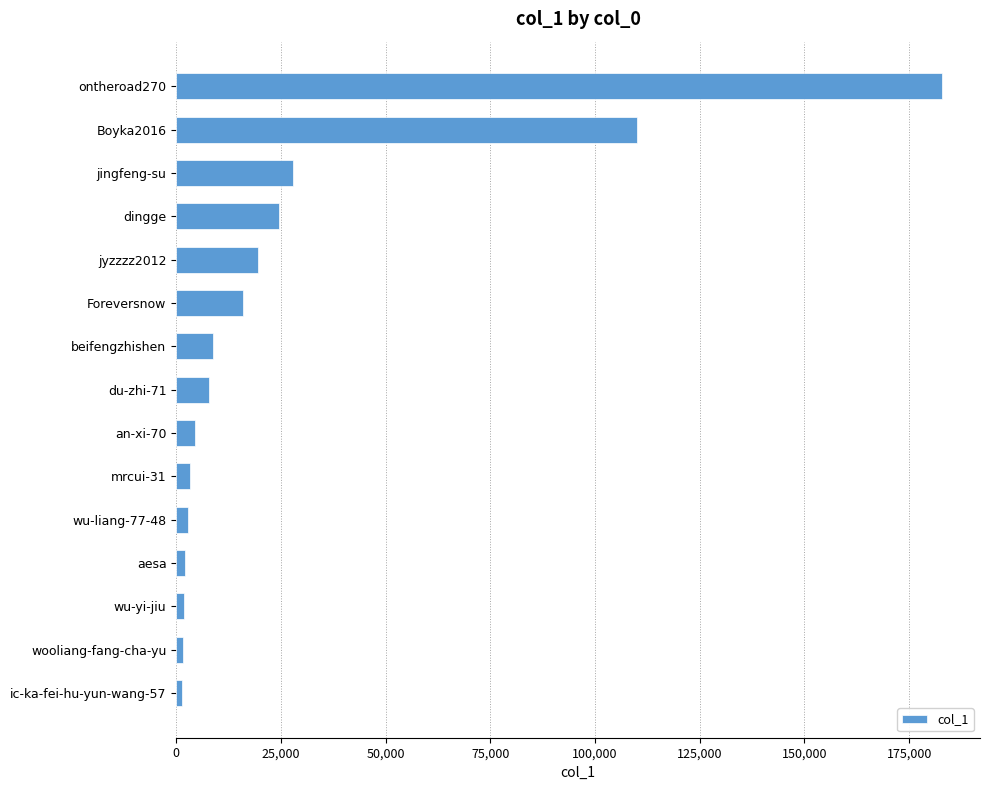

The value at ontheroad270 is 114876. True or false?

False